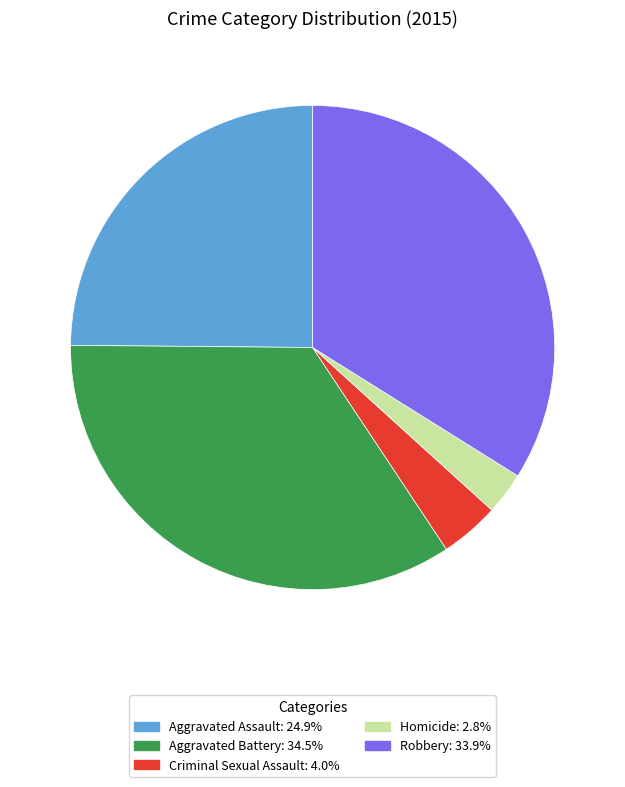

Do Robbery and Homicide together represent more than half of the pie?

No